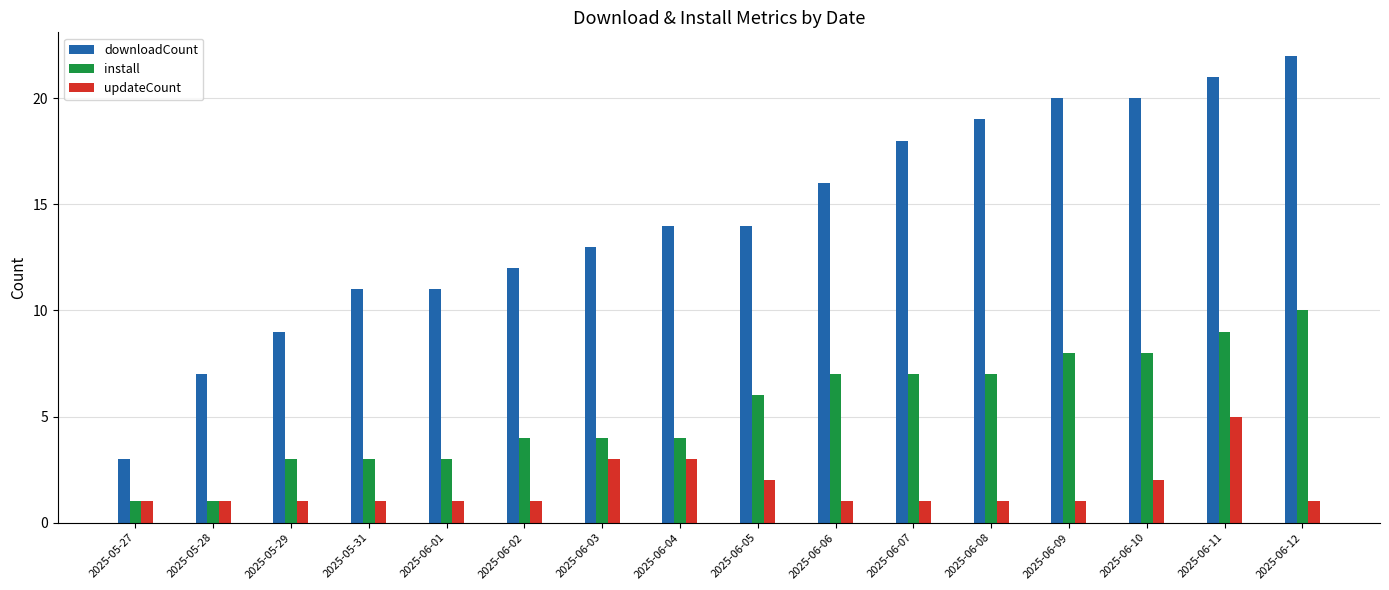

How many updateCount values are between 1 and 2?

13